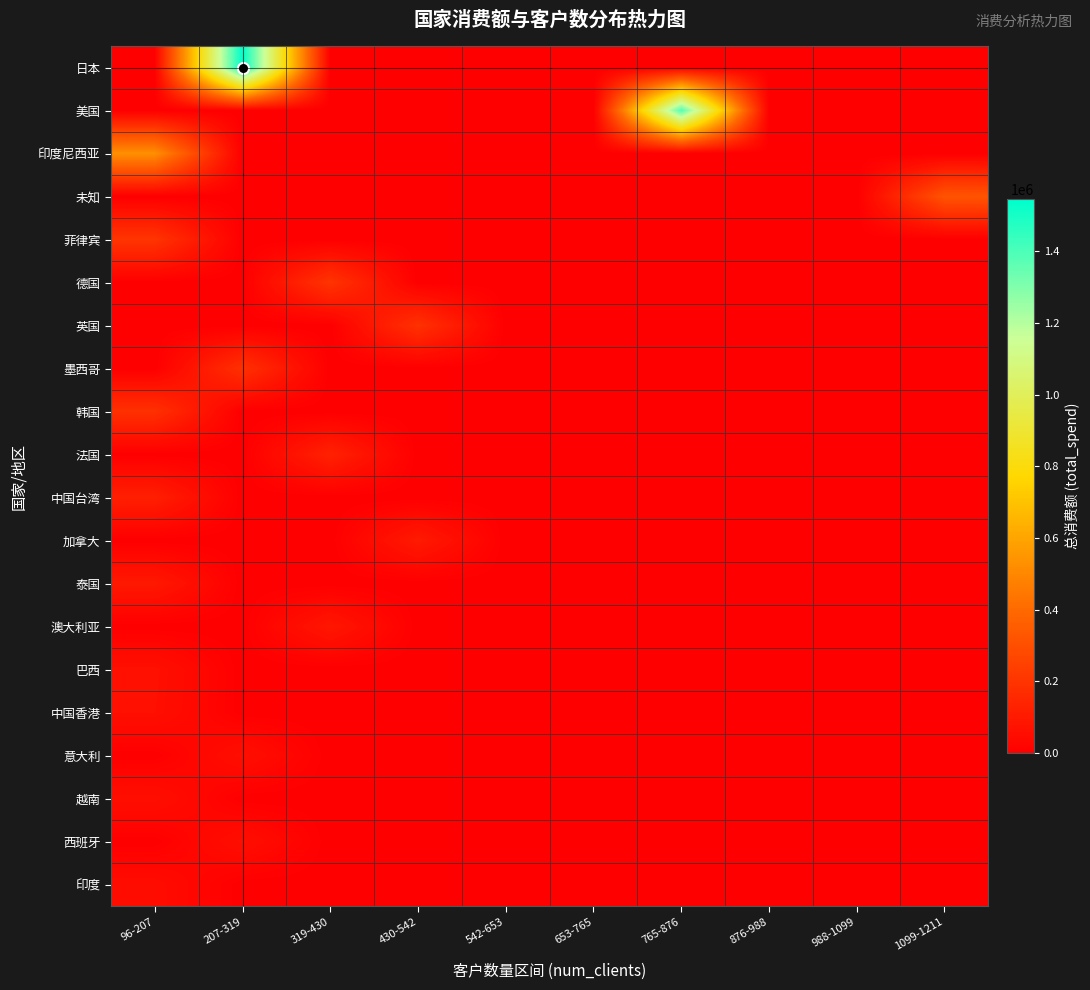

What is the greatest value displayed?

1545372.0